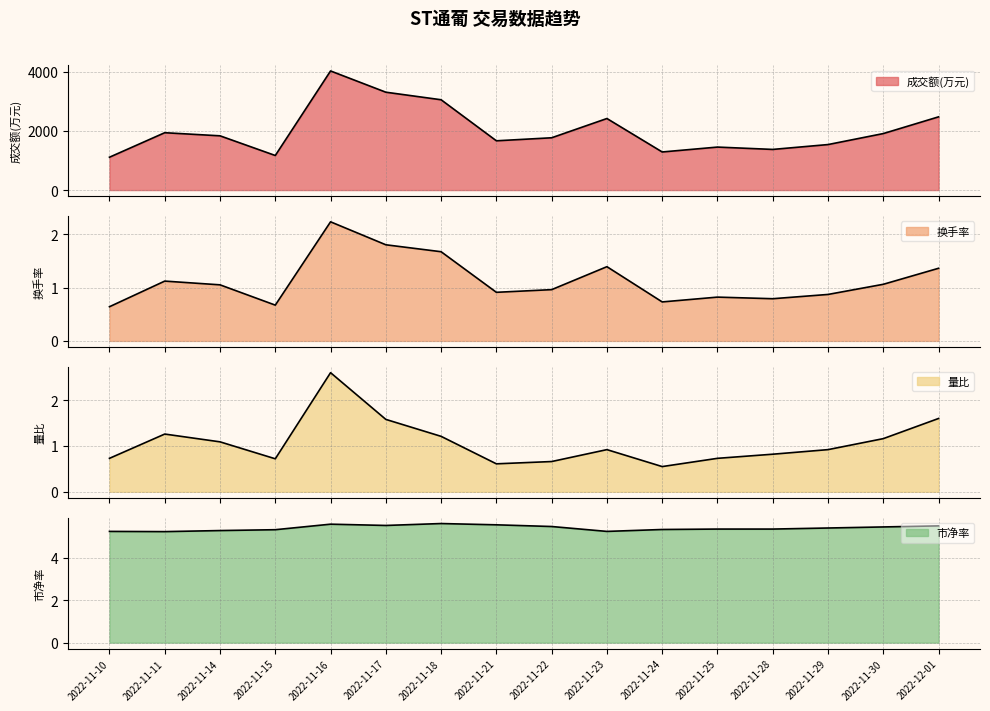

In 换手率, how many points are higher than both neighbors (excluding endpoints)?

4